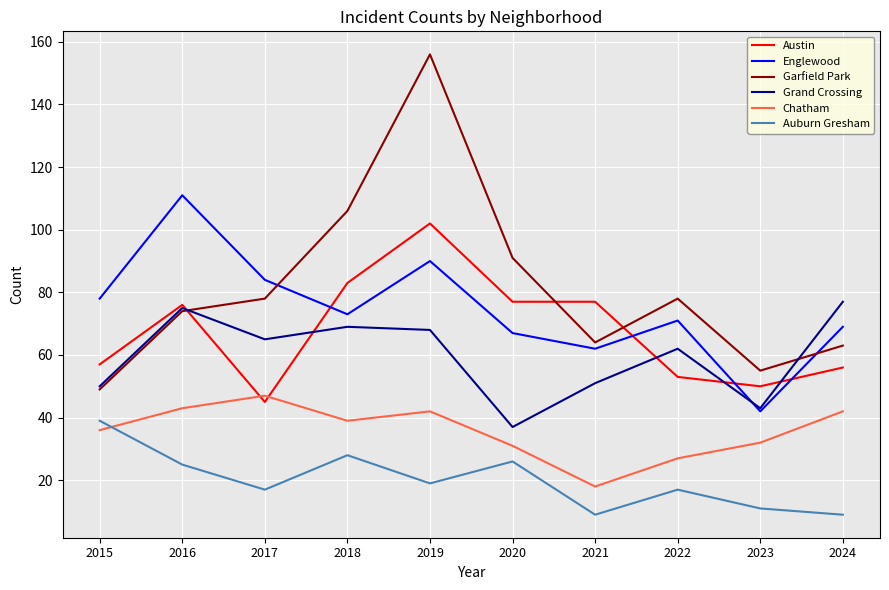

True or false: Englewood has more than 2 interior local peaks.

True